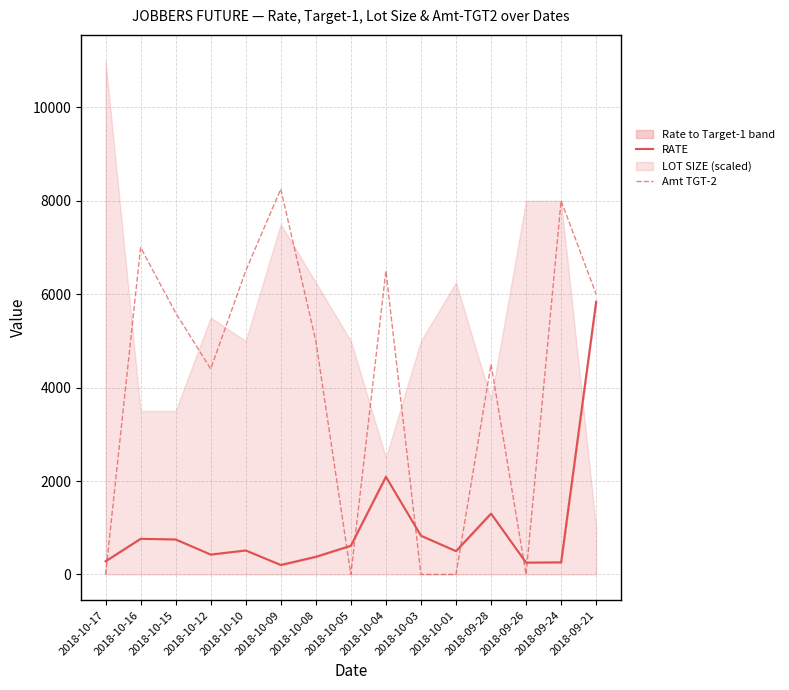

What is the lowest value of the RATE series?

203.5